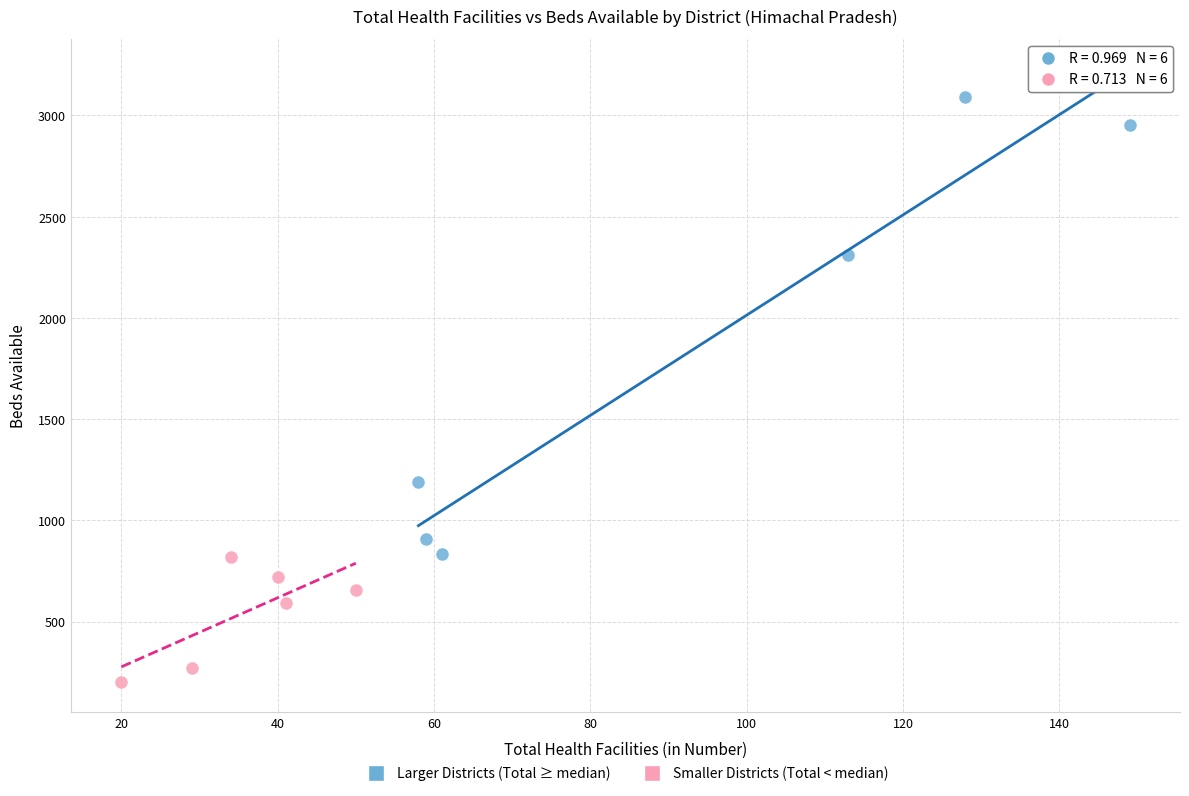

Which series has the largest Y range (max minus min)?

Larger Districts (Total ≥ median)